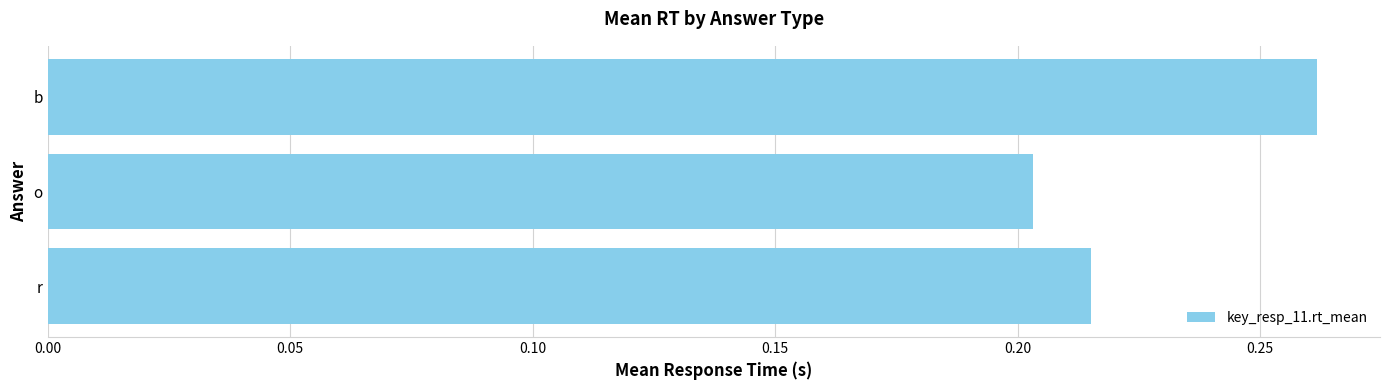

Count the values in the range 0 to 1.

3